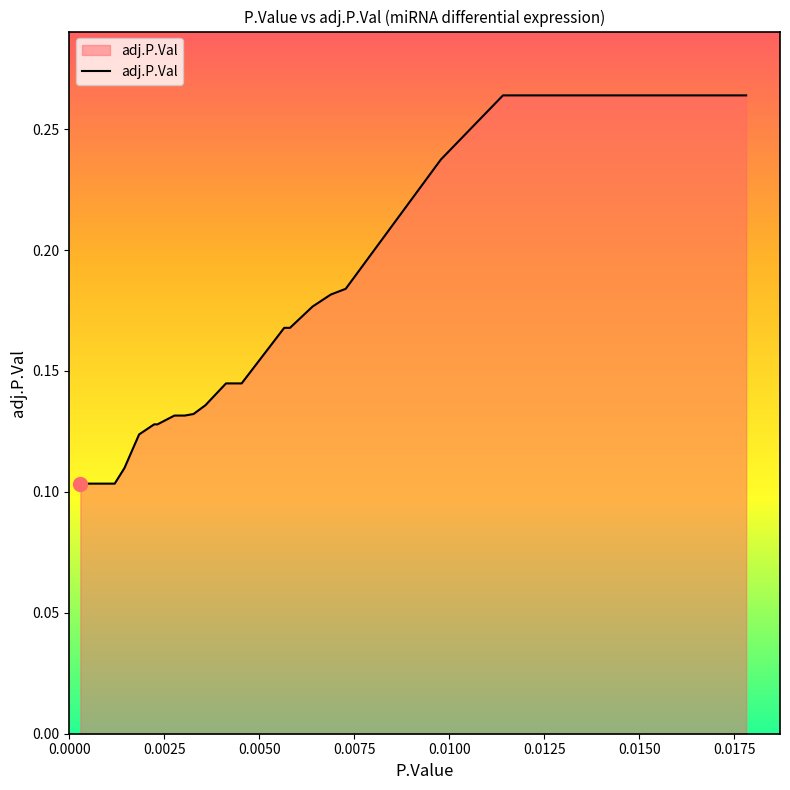

True or false: the data has more than 1 interior local peaks.

False